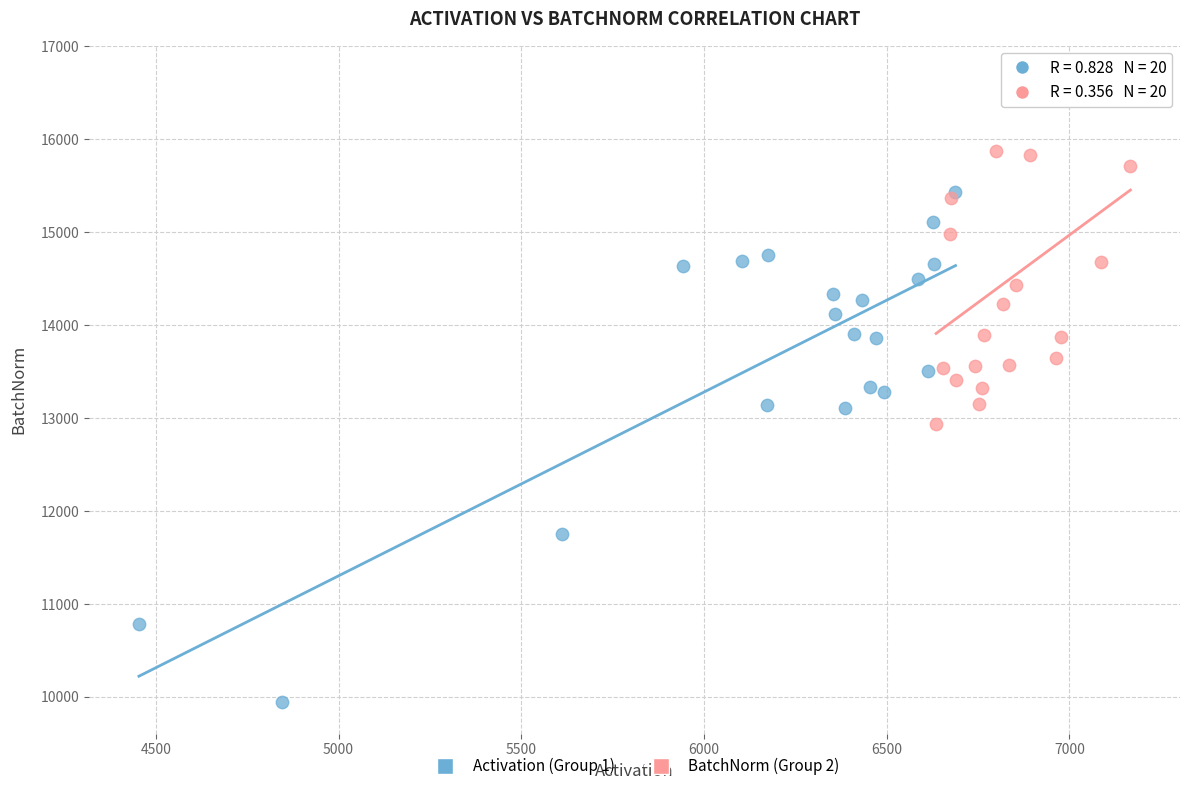

Which series contains the highest Y value?

BatchNorm (Group 2)